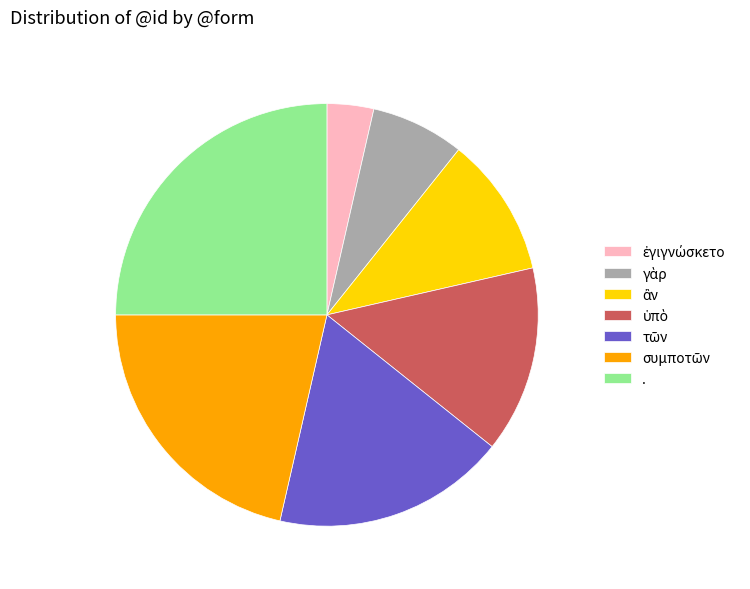

Which category has the biggest portion of the pie?

.